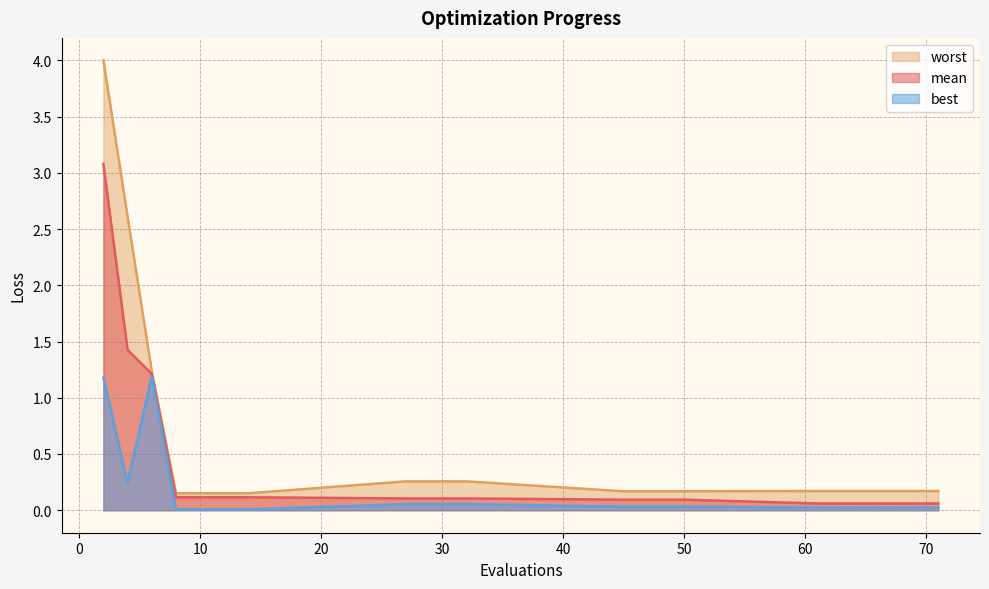

True or false: worst has a value of 0.2 at 50.

True